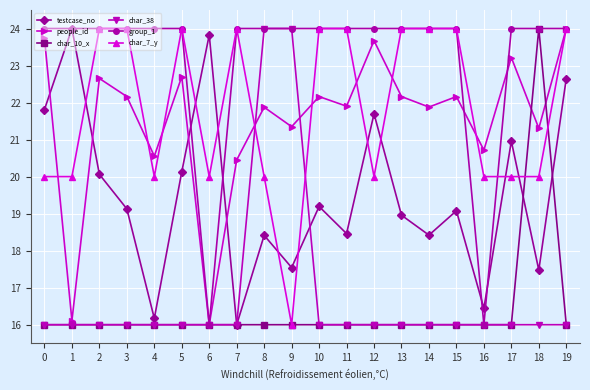

What are all the series names shown in the legend?

testcase_no, people_id, char_10_x, char_38, group_1, char_7_y